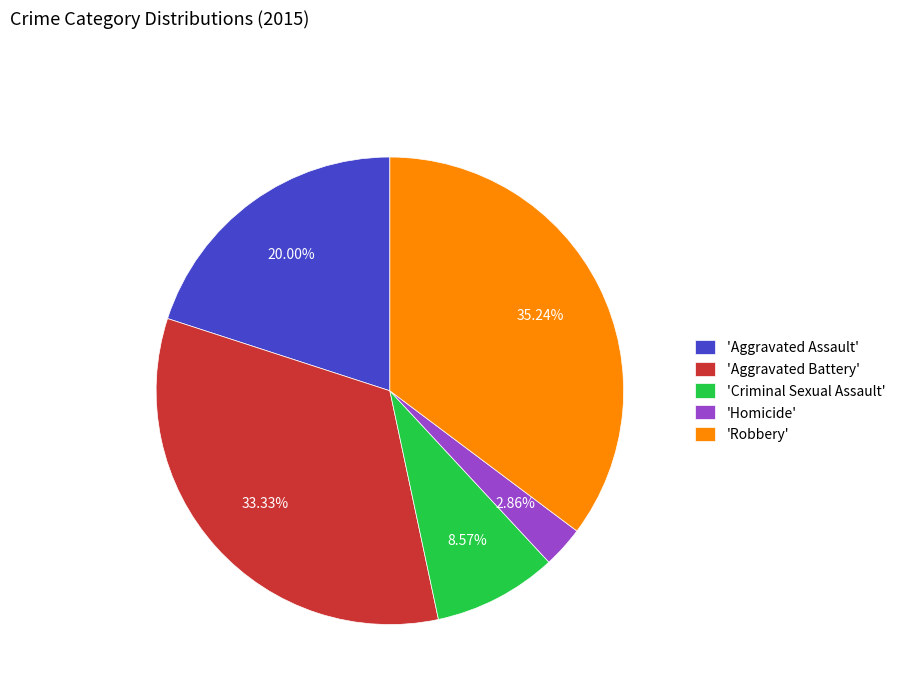

Which category has the biggest portion of the pie?

'Robbery'